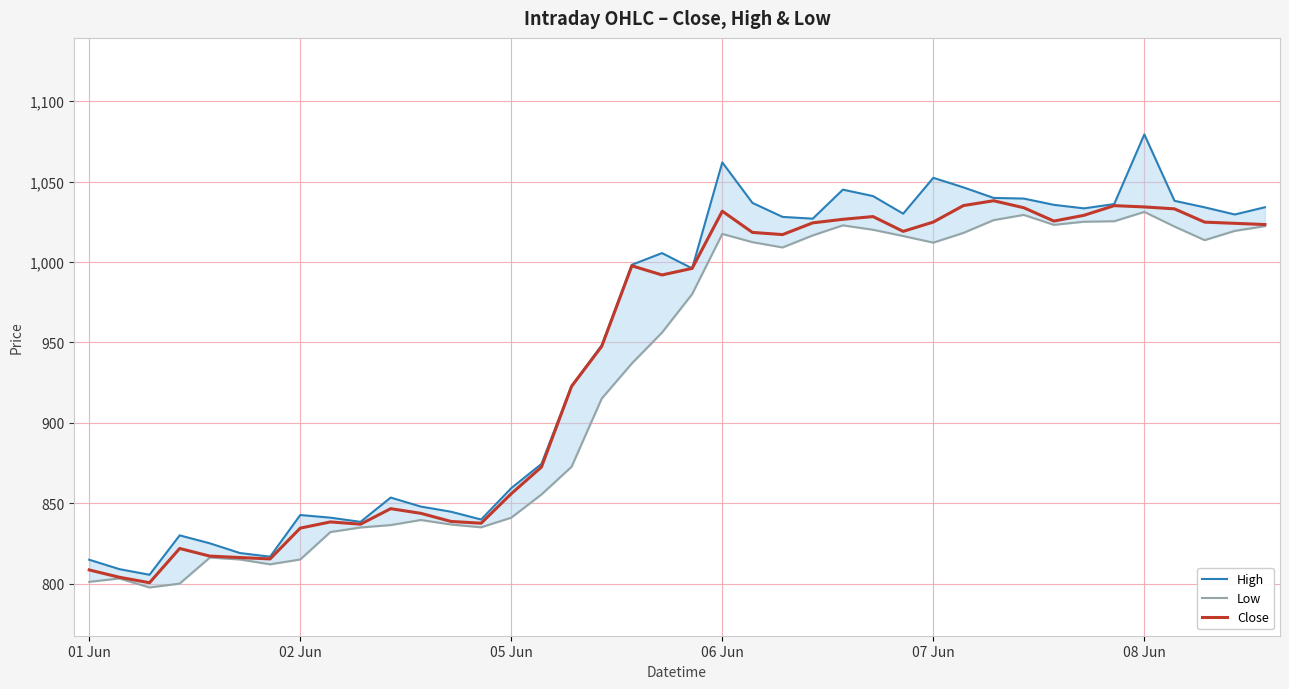

True or false: Close and Low intersect in this chart.

False